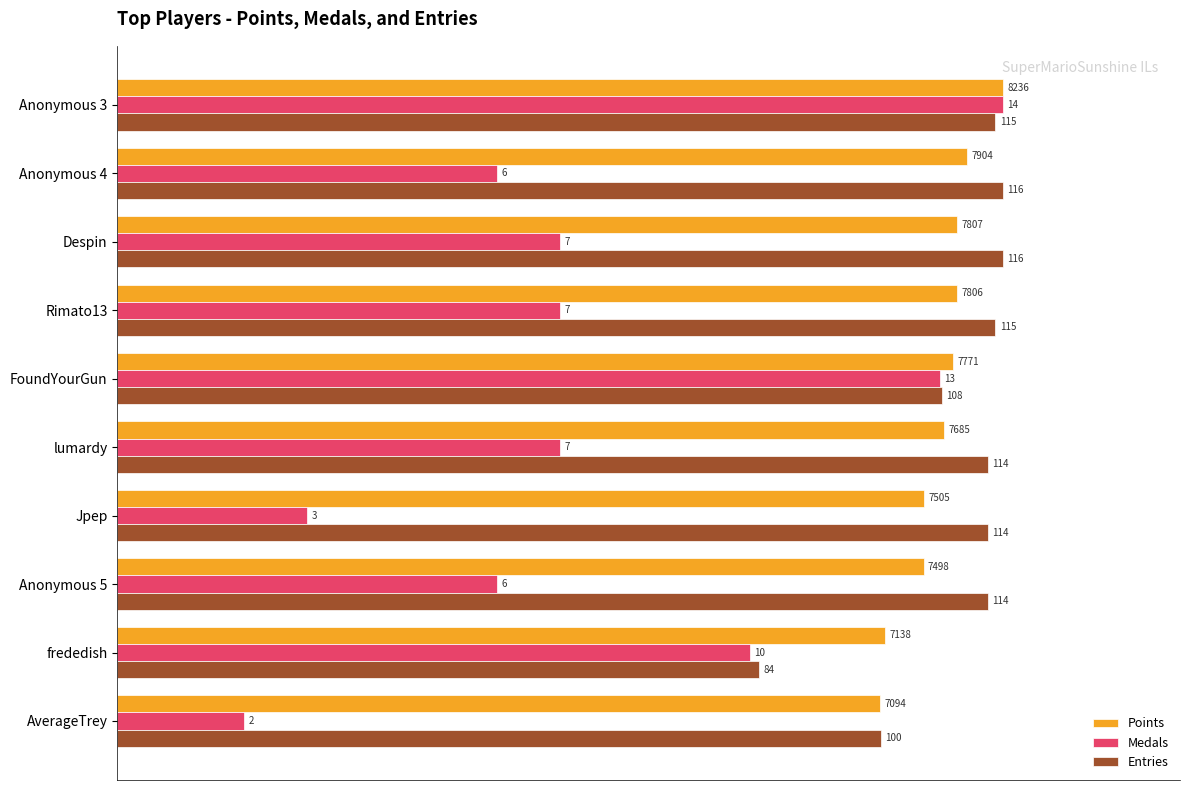

What are all the series names shown in the legend?

Points, Medals, Entries